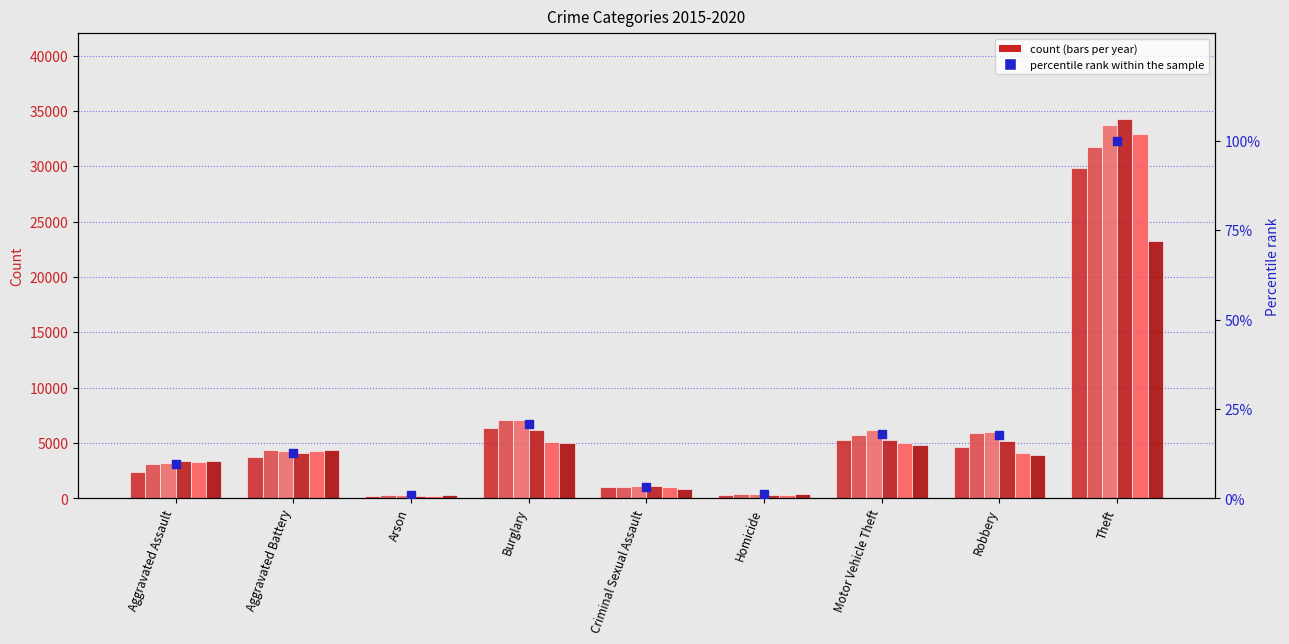

What is the change in value from Arson to Robbery?

+16.7